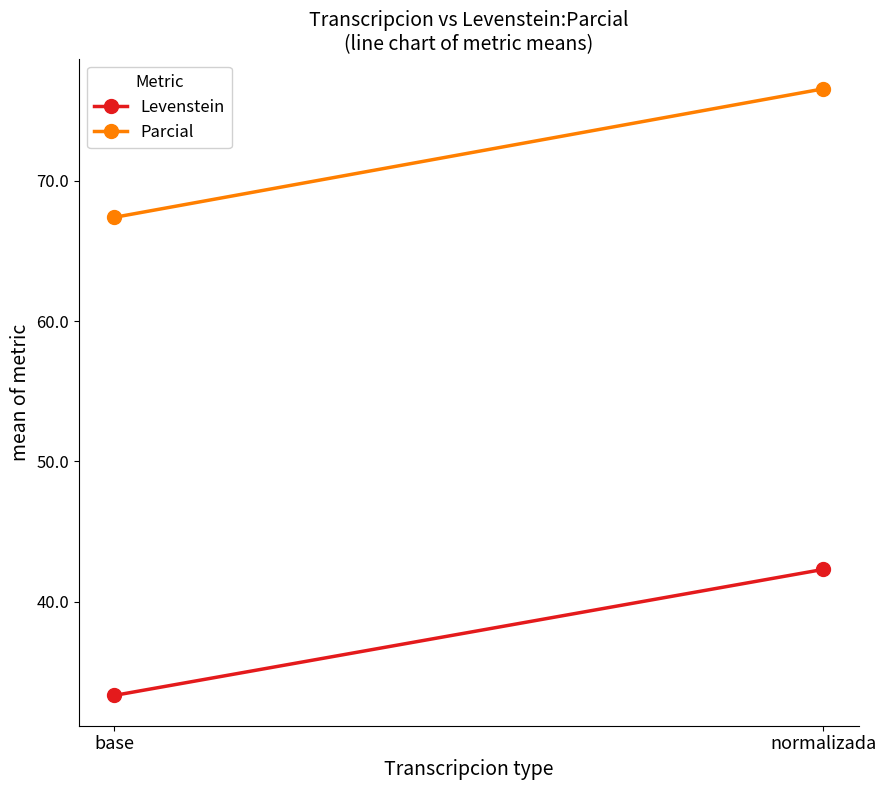

True or false: Levenstein has a value of 42.3 at normalizada.

True